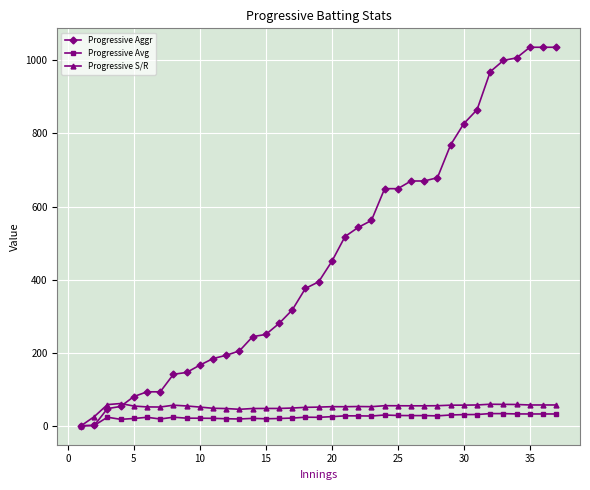

What is the value of the Progressive Avg point at the 18th from the left?

23.5